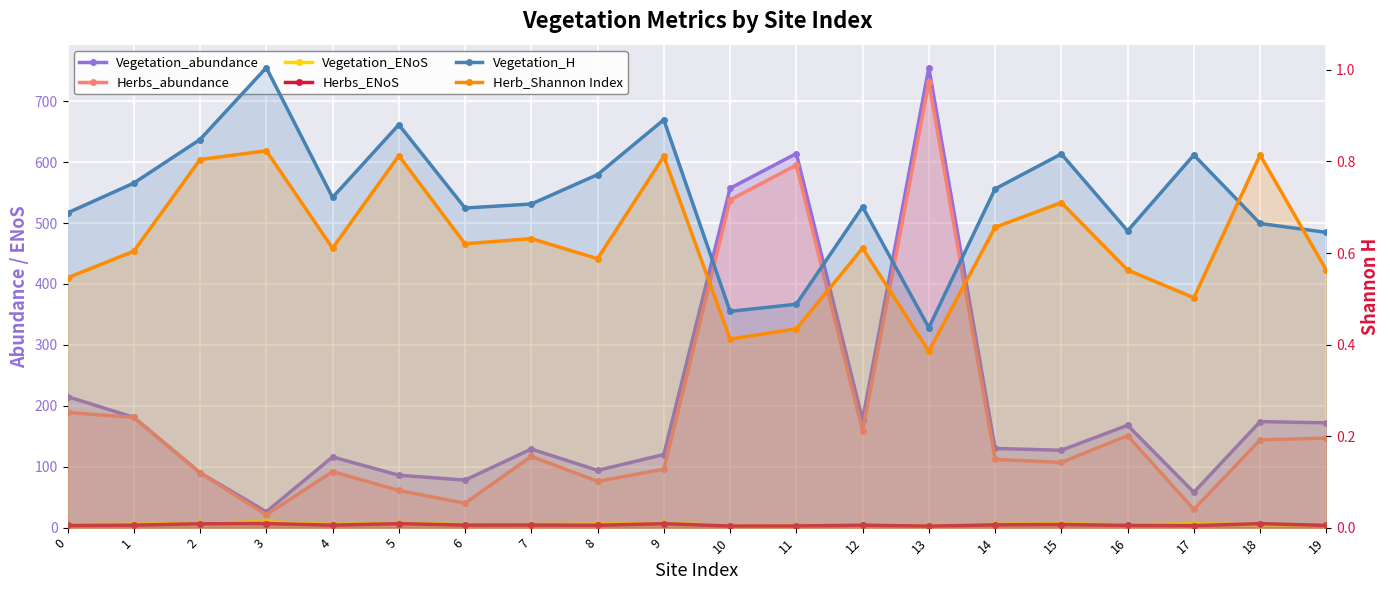

How many values in the Vegetation_abundance series are below 130?

10